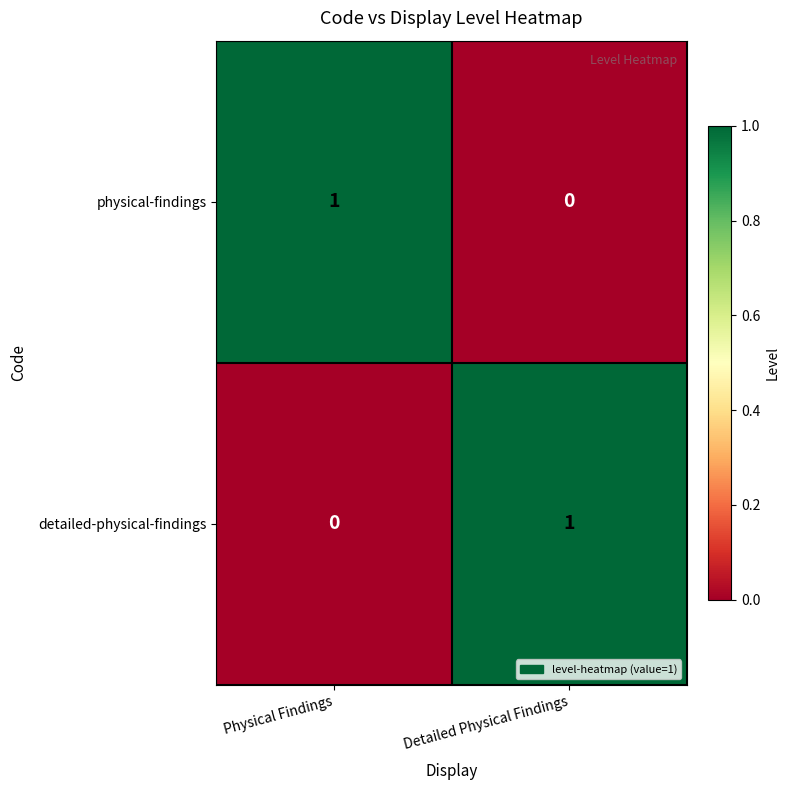

How many categories are shown in the chart?

2